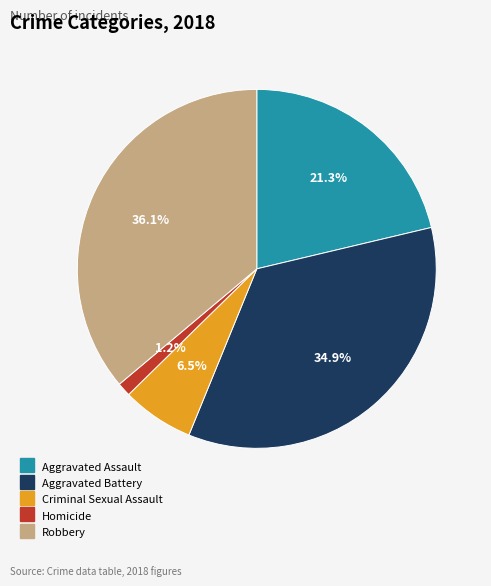

To the nearest percent, what is the combined percentage of Criminal Sexual Assault and Aggravated Battery?

41%